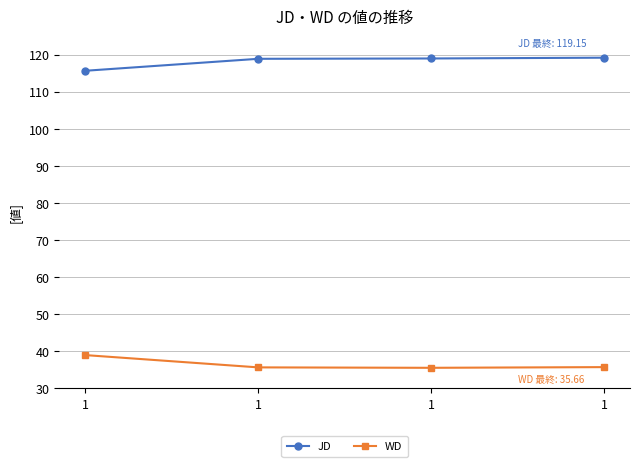

Between 1 and 1, which series saw the biggest shift?

WD